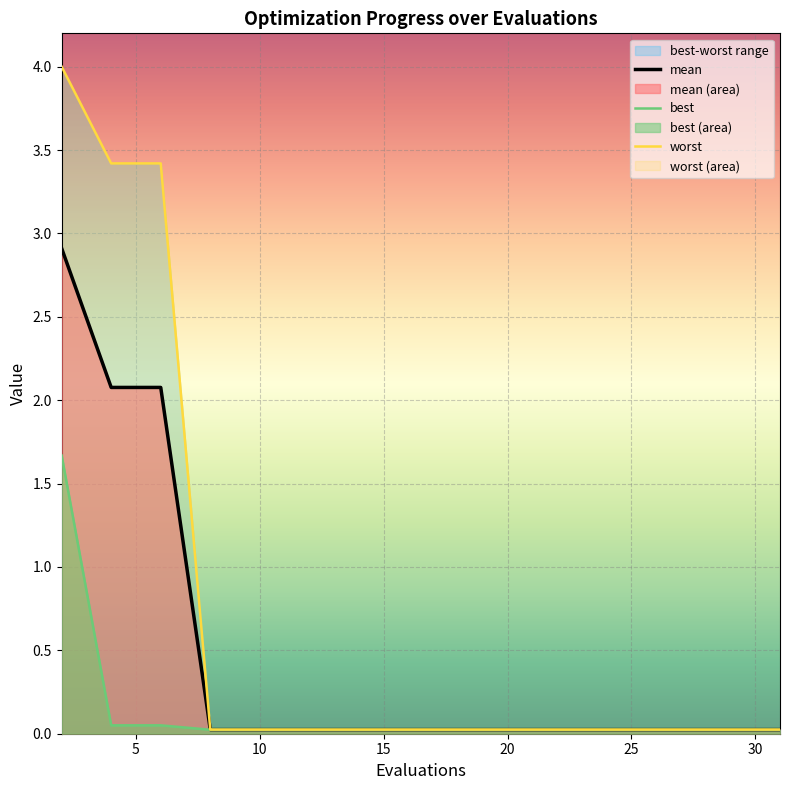

True or false: worst and best intersect in this chart.

False